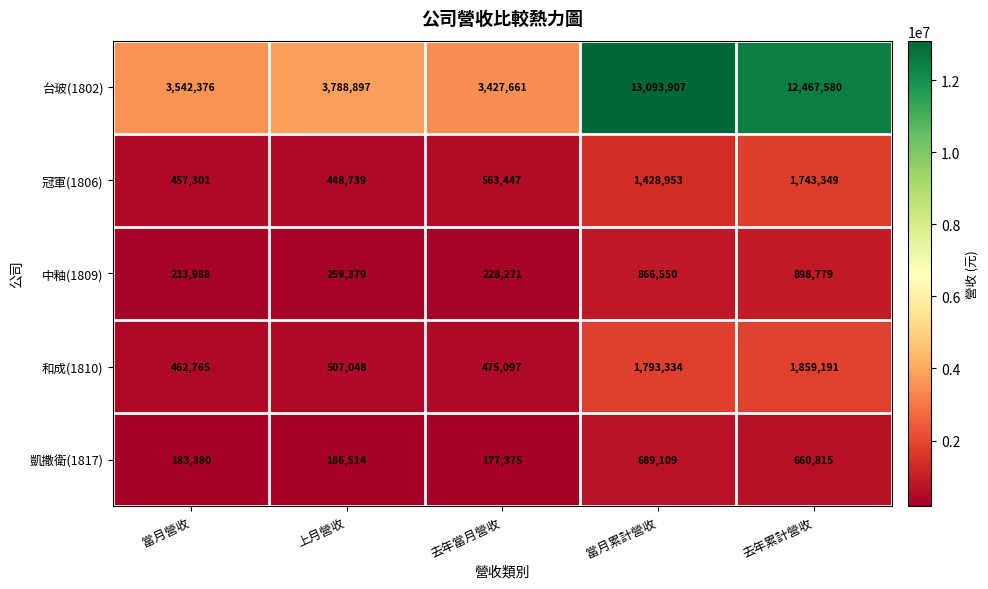

What is the total value across all series at 去年累計營收?

17629714